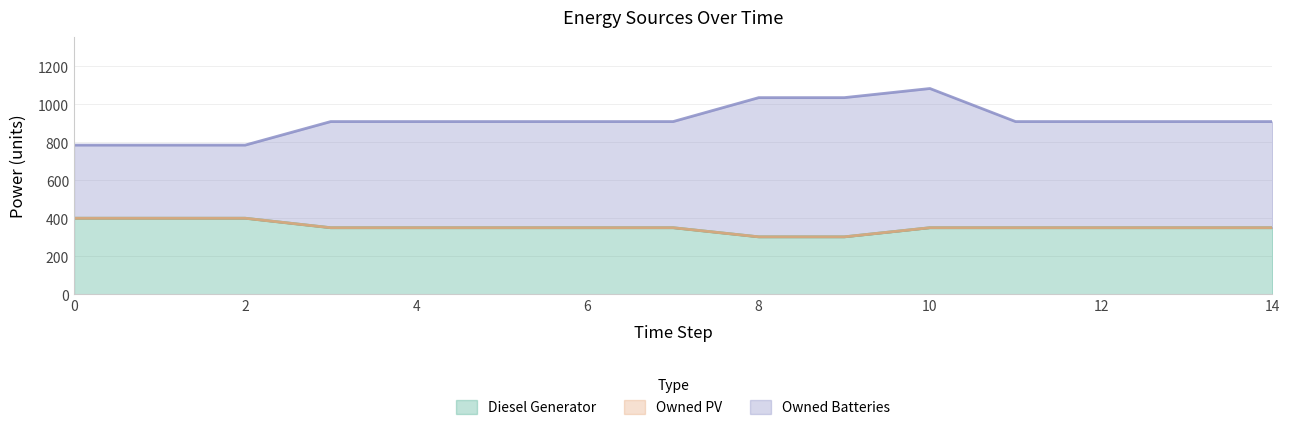

True or false: Diesel Generator and Owned Batteries cross at least once.

False